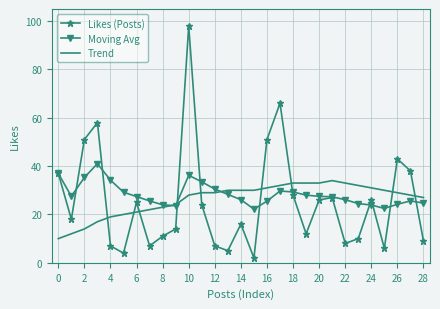

After their last crossing, which series has the higher values: Likes (Posts) or Trend?

Trend